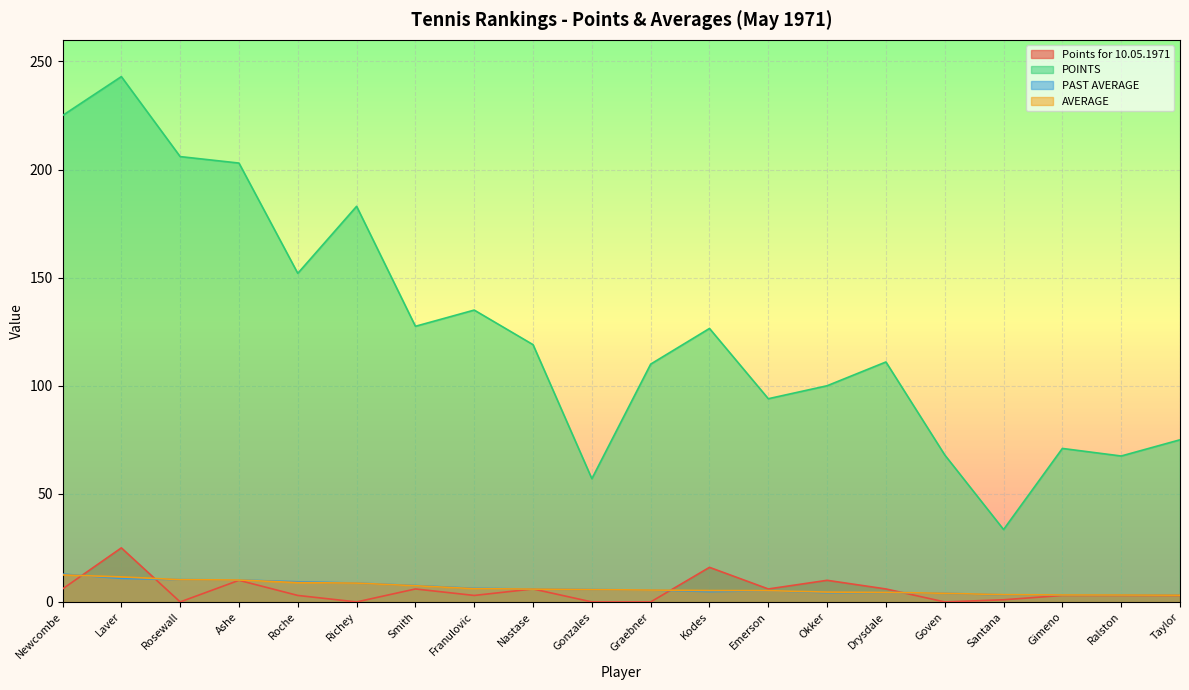

Is the value of Points for 10.05.1971 at Graebner greater than the value of PAST AVERAGE at Gonzales?

No